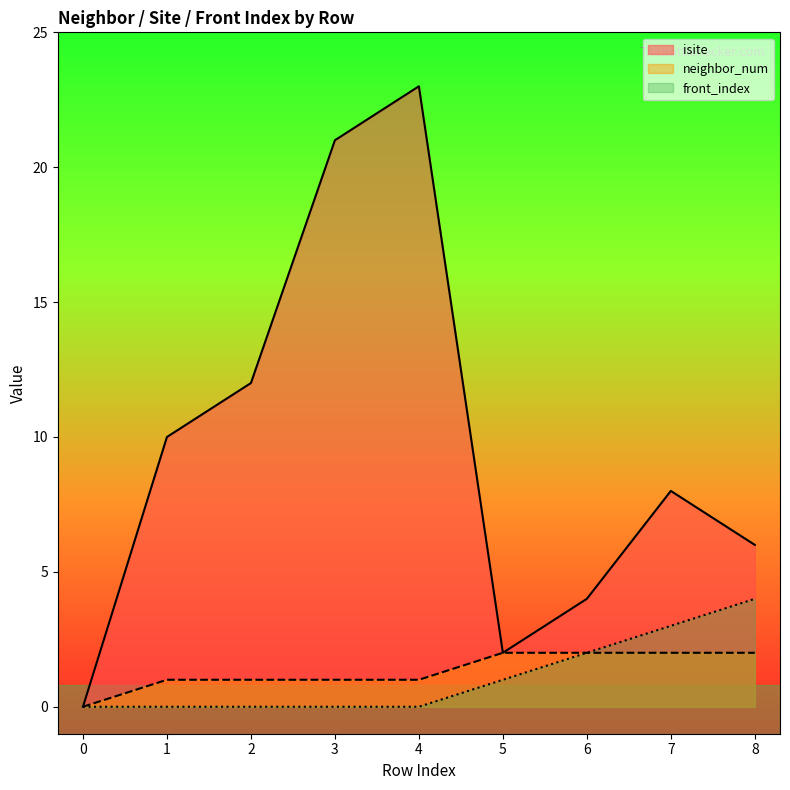

At which label does neighbor_num first exceed 1?

5